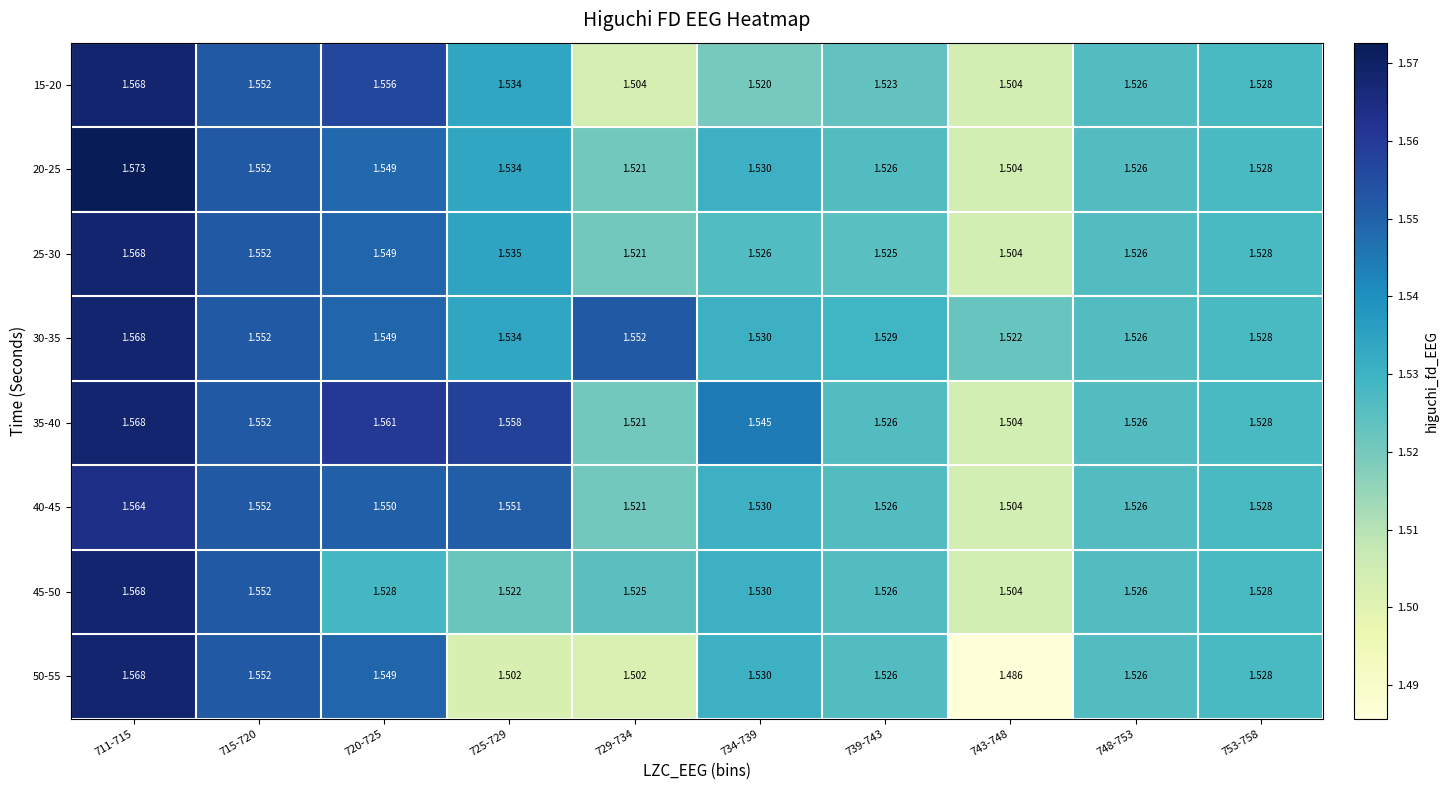

Is the value of 40-45 at 720-725 greater than the value of 15-20 at 734-739?

Yes